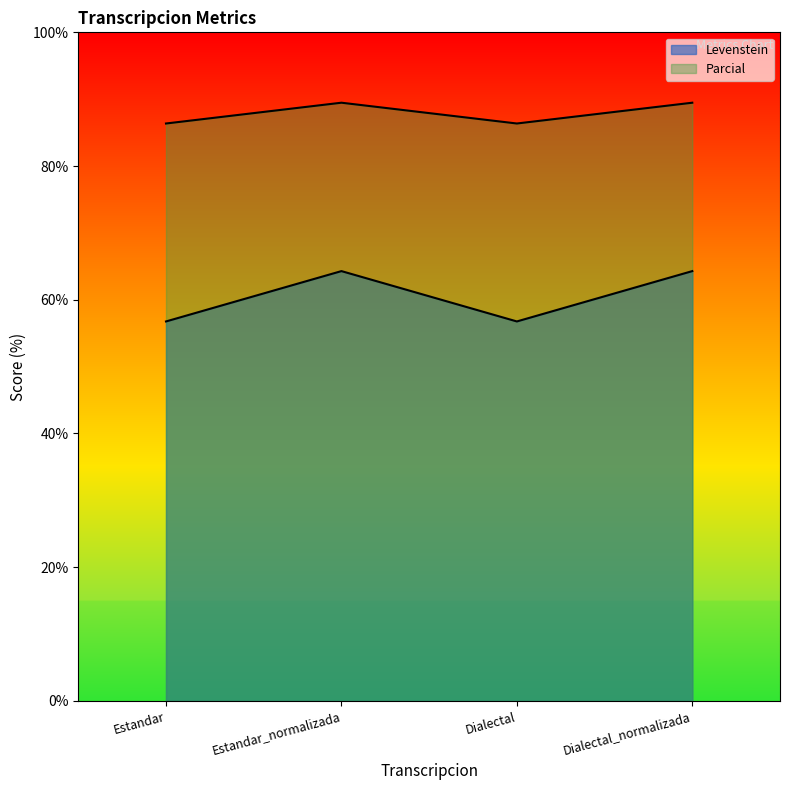

Does the chart have visible grid lines?

No